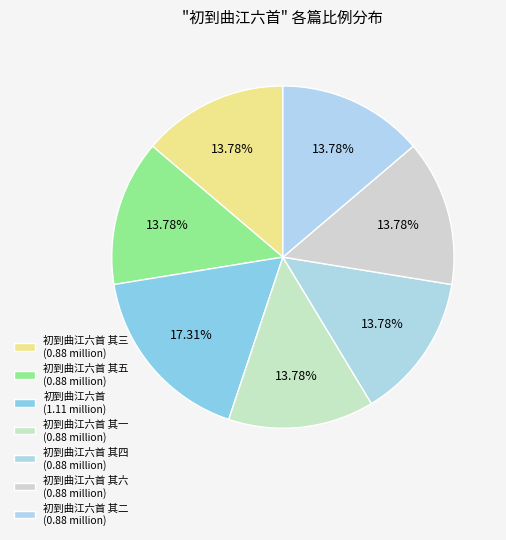

Count the number of slices in the pie.

7